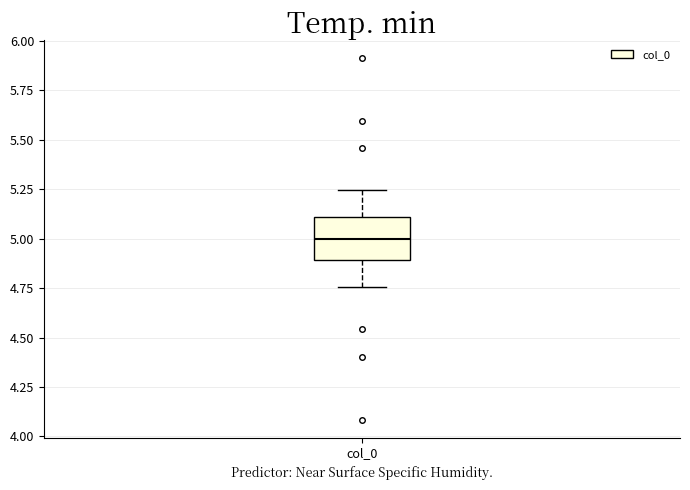

Read this box plot against the y-axis: the position of the median line, the range covered by the box, and the ends of both whiskers. The values are not printed on the chart, so give them approximately, as read against the axis.

median 5.00, box 4.90 to 5.10, whiskers 4.75 to 5.25